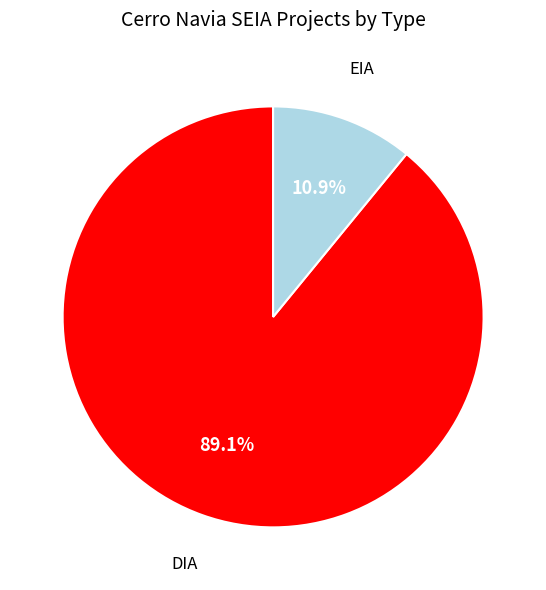

Which category has the smallest portion of the pie?

EIA